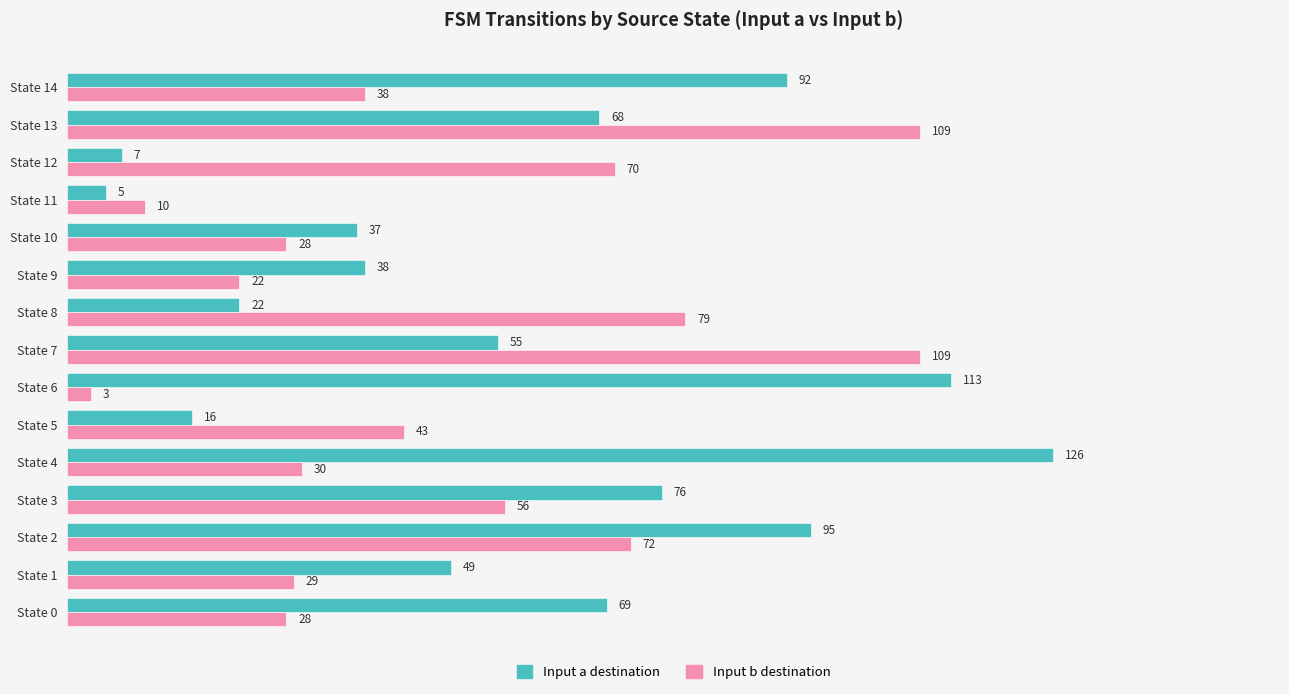

Is the value of Input b destination at State 11 greater than the value of Input a destination at State 5?

No